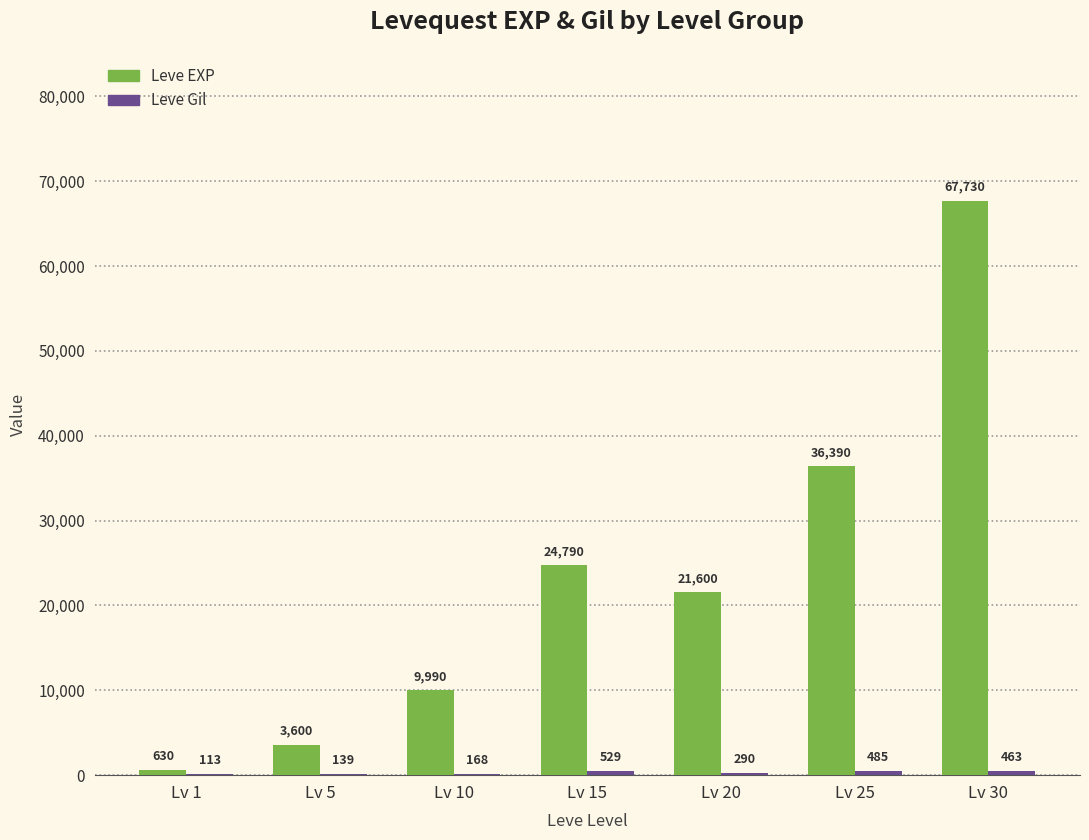

Which series changed the most between Lv 1 and Lv 25?

Leve EXP